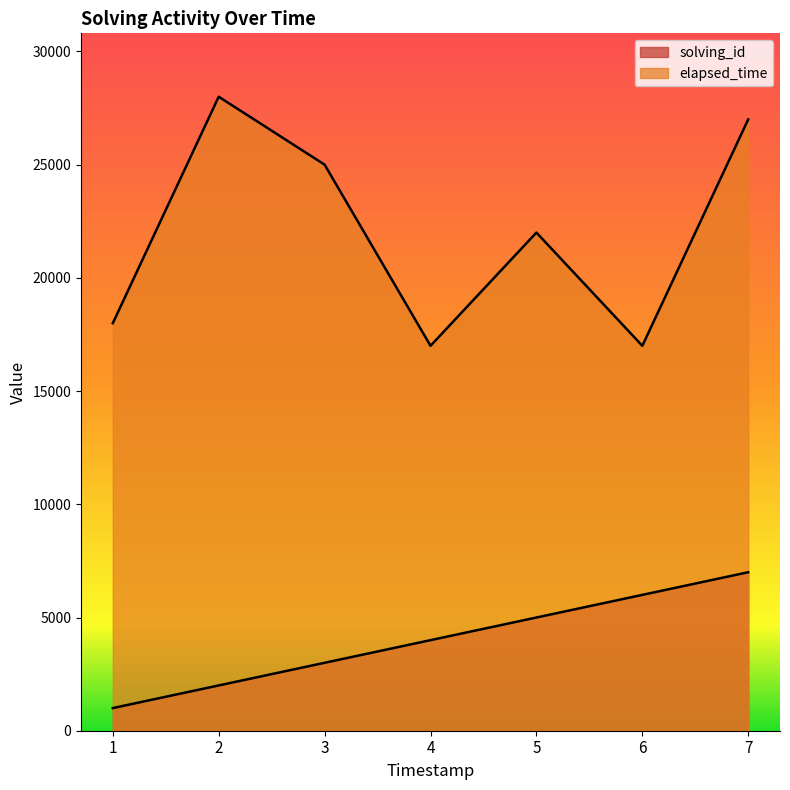

Reading left to right, what are all the values shown in this chart?

solving_id: 1=1000	2=2000	3=3000	4=4000	5=5000	6=6000	7=7000
elapsed_time: 1=18000	2=28000	3=25000	4=17000	5=22000	6=17000	7=27000